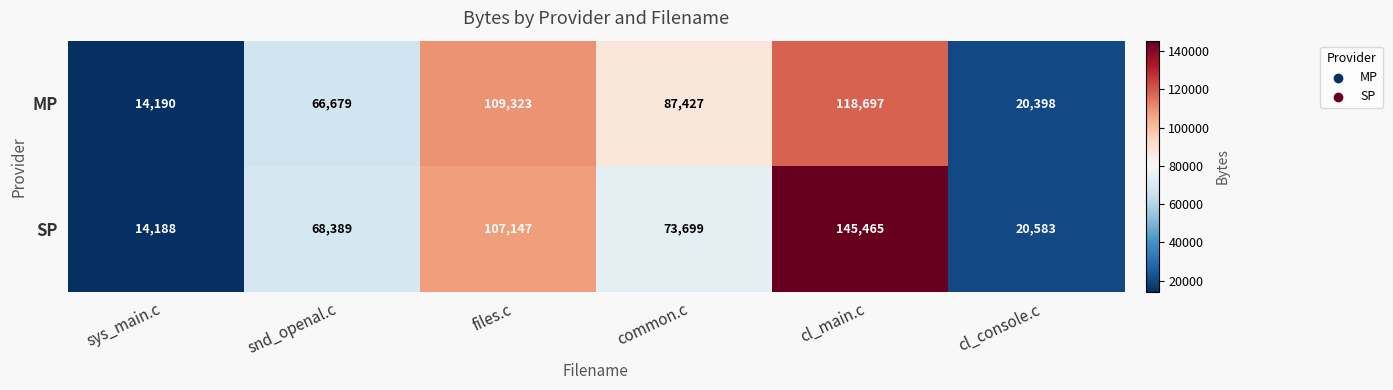

Reading left to right, what are all the values shown in this chart?

MP: sys_main.c=14190	snd_openal.c=66679	files.c=109323	common.c=87427	cl_main.c=118697	cl_console.c=20398
SP: sys_main.c=14188	snd_openal.c=68389	files.c=107147	common.c=73699	cl_main.c=145465	cl_console.c=20583